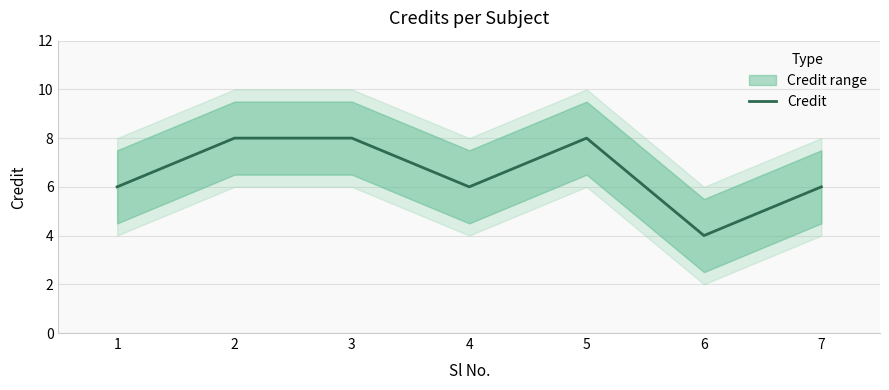

At which category does the data reach its first local peak?

5